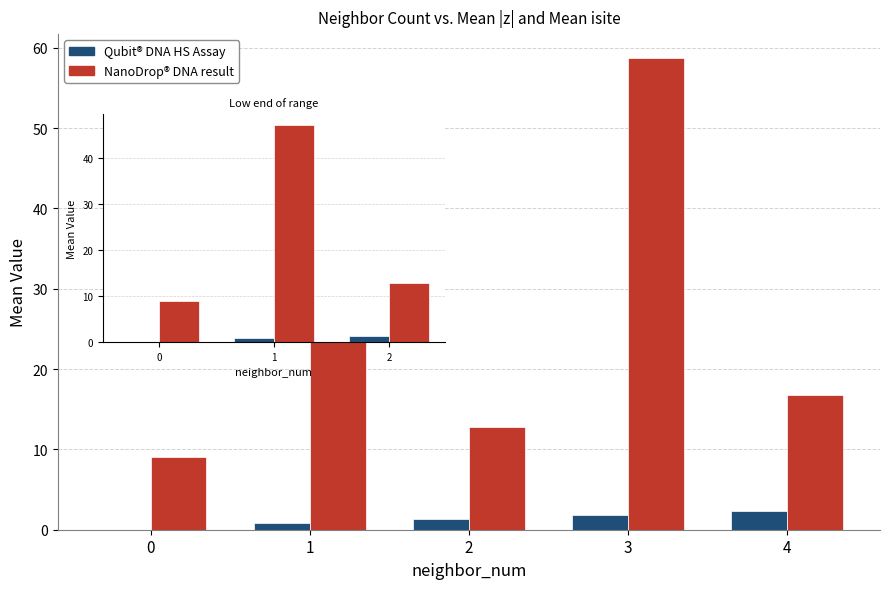

True or false: Qubit® DNA HS Assay has a value of 1.3 at 2.

True